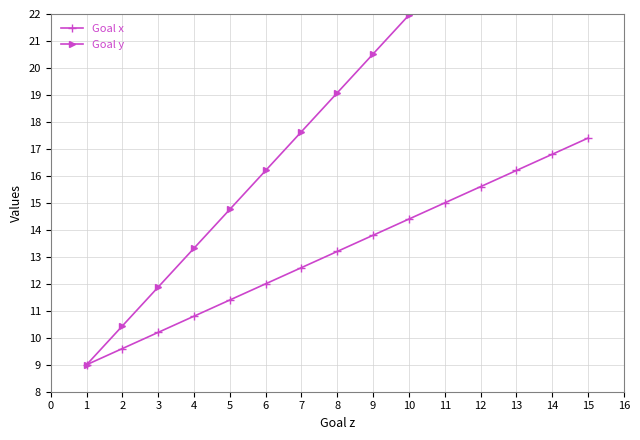

Rank the series by their average value, from highest to lowest.

Goal y, Goal x